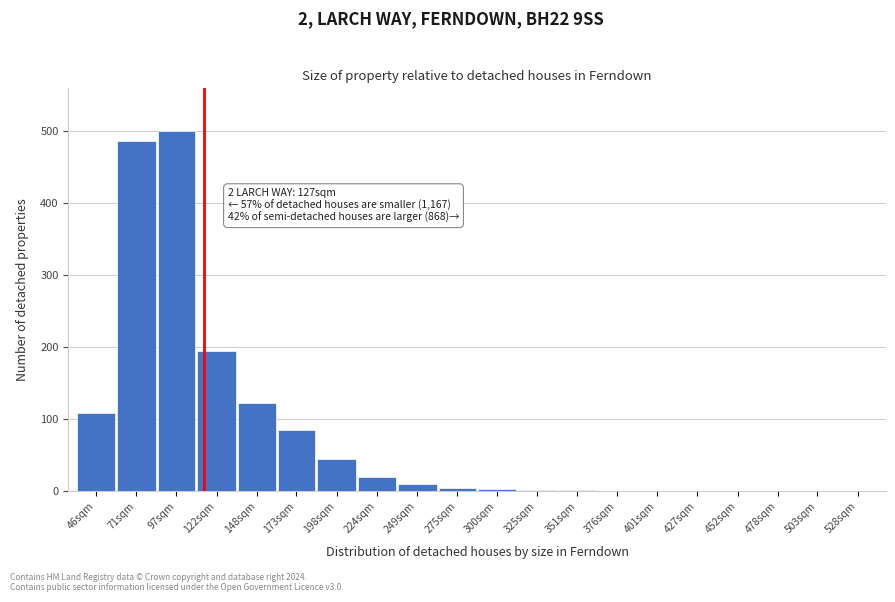

The value at 122sqm is 93. True or false?

False